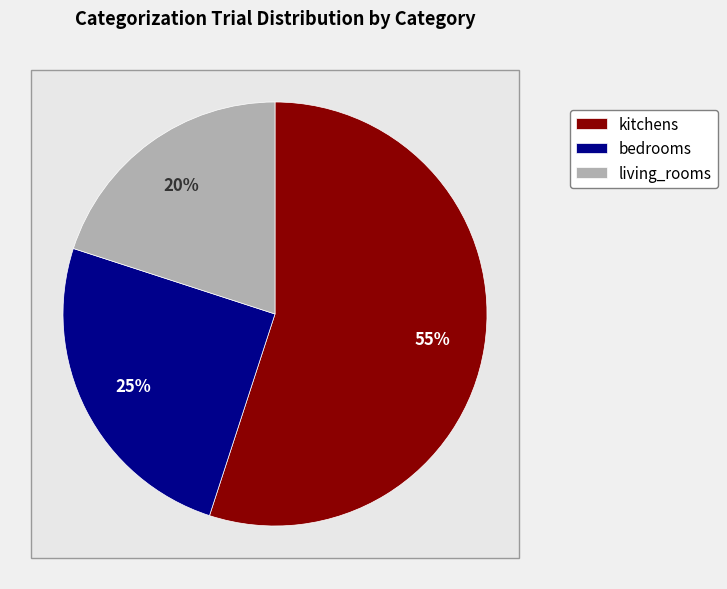

Rank the categories by value from highest to lowest.

kitchens, bedrooms, living_rooms